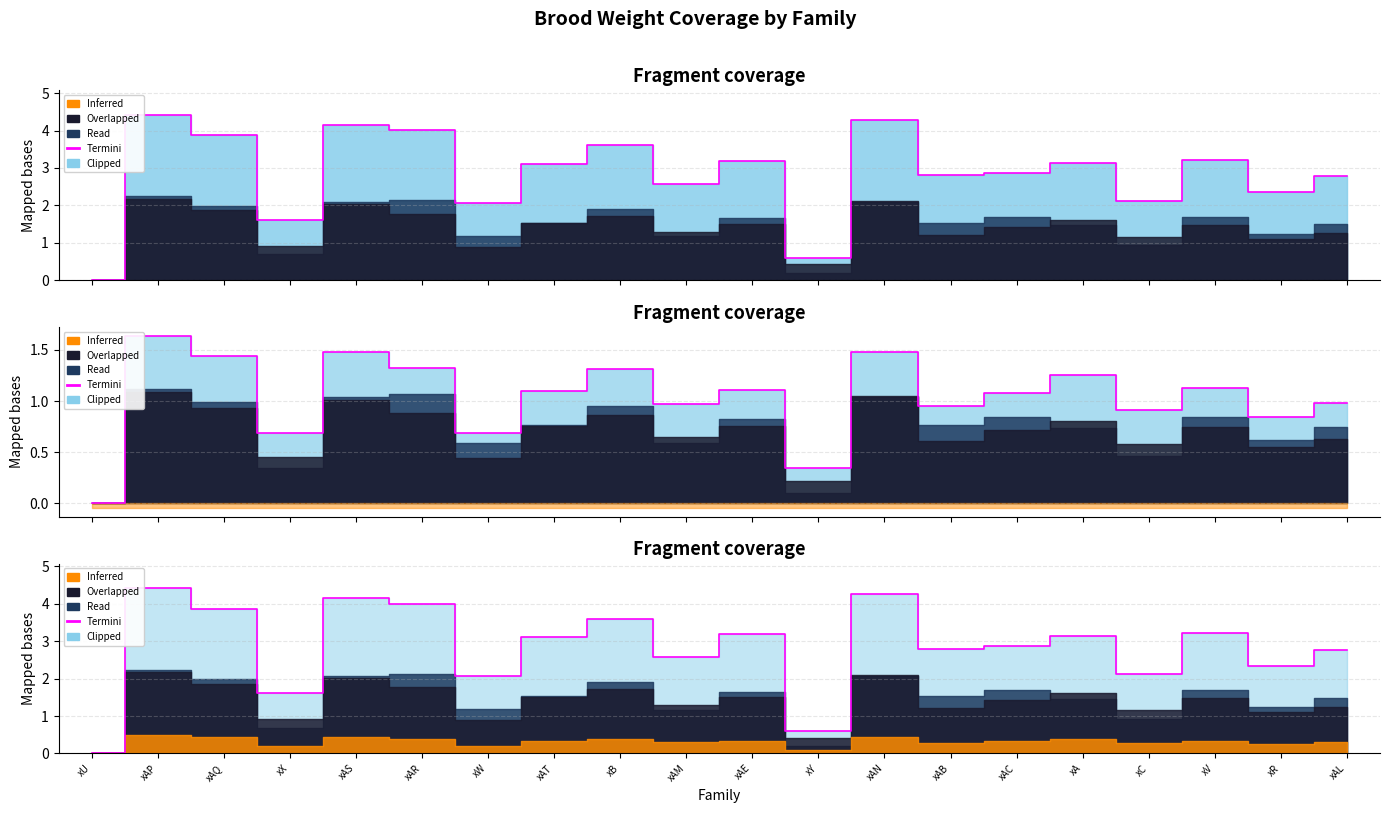

How many lines are shown in the chart?

1